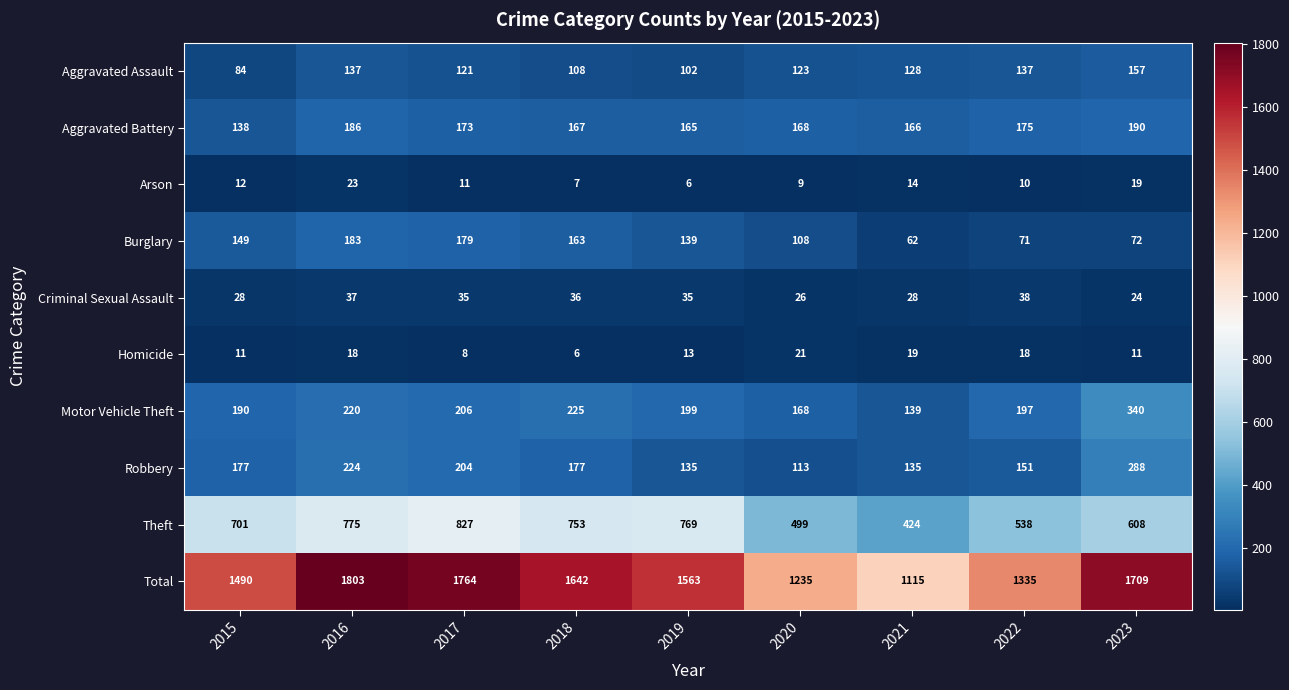

What is the approximate value of Robbery at 2015?

177